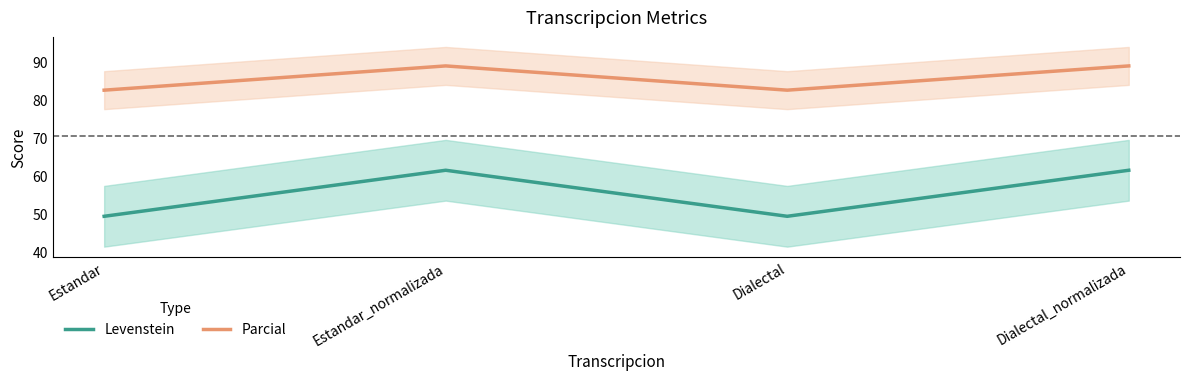

What is the difference between the second highest and second lowest values in the Parcial series?

6.4